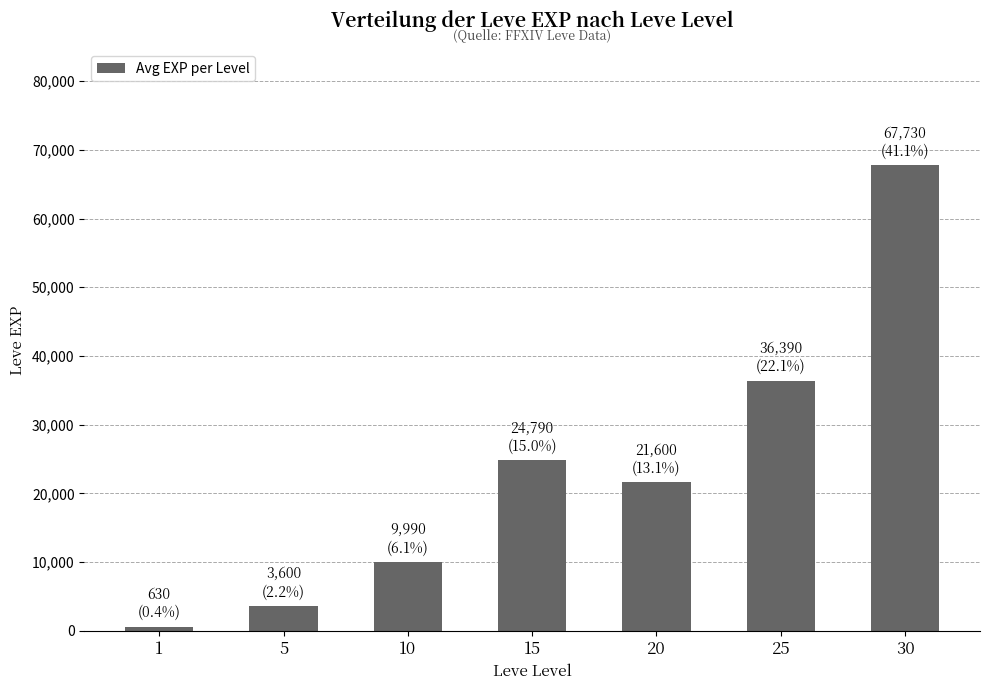

Reading right to left, transcribe all the data shown in this chart.

30=67730	25=36390	20=21600	15=24790	10=9990	5=3600	1=630